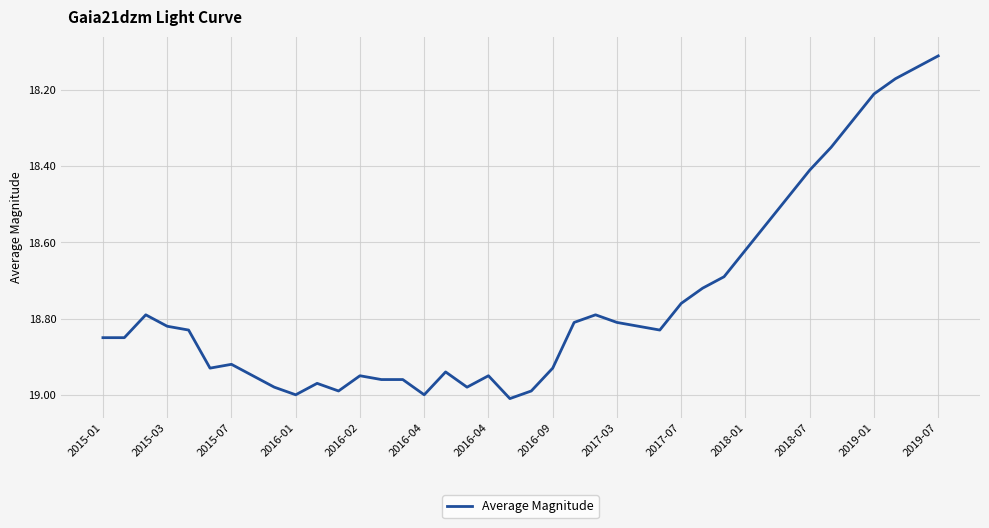

What is the difference between the maximum and minimum values?

0.9